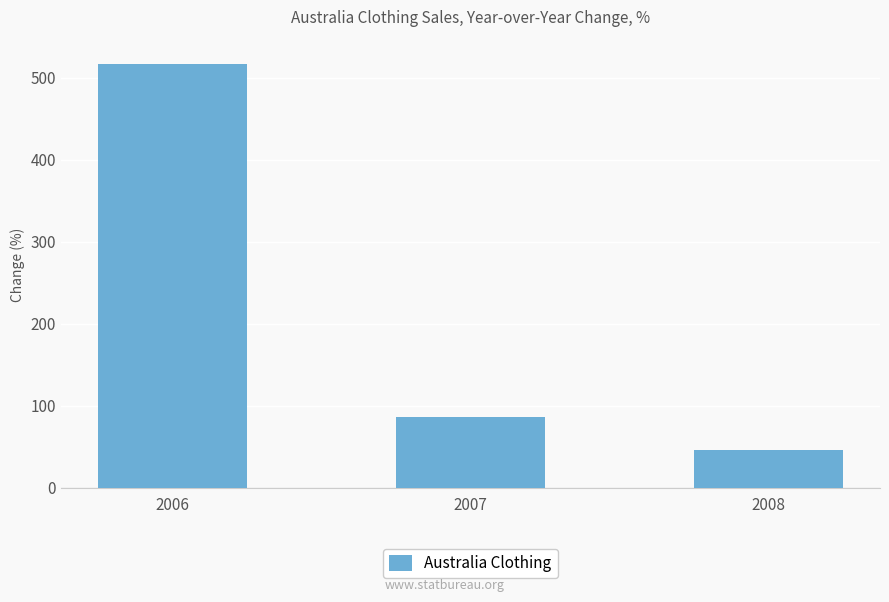

How many values exceed 86?

2